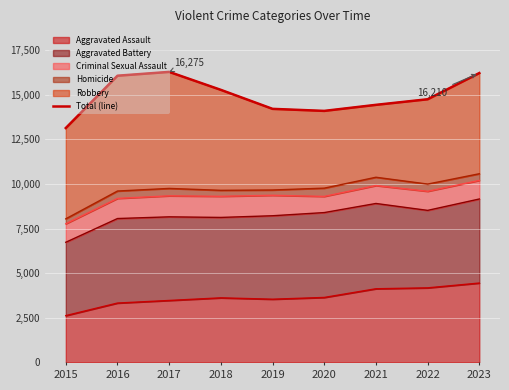

Approximately how many times larger is the value at 2017 compared to 2016?

1.0